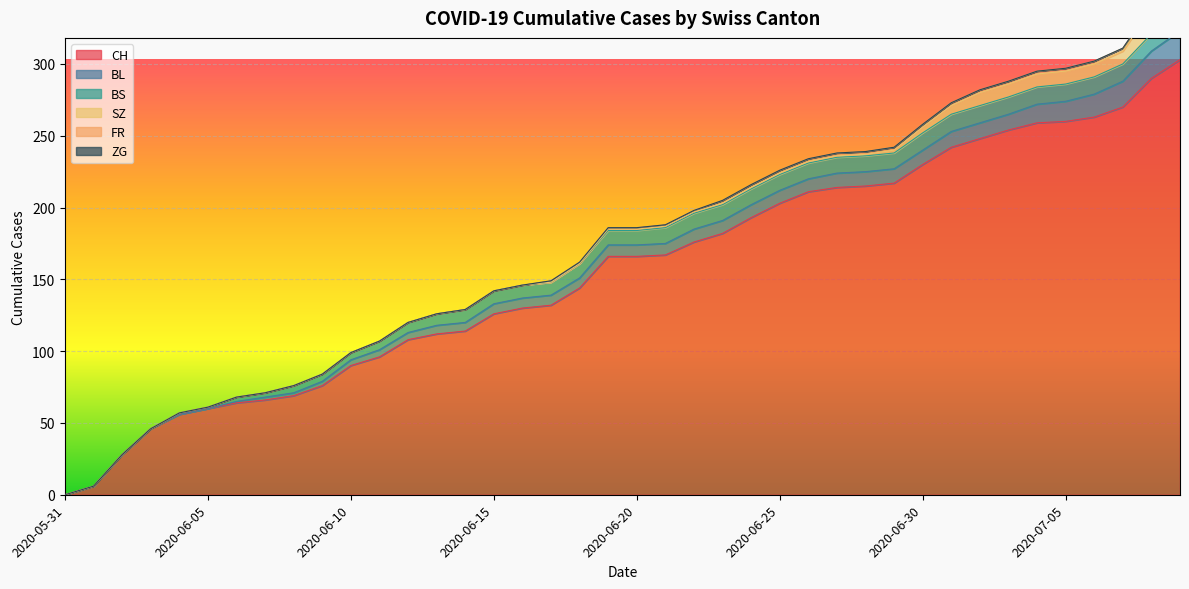

Reading left to right, list all the values displayed in this chart.

CH: 0	6	28	46	56	60	64	66	69	76	90	96	108	112	114	126	130	132	144	166	166	167	176	182	193	203	211	214	215	217	230	242	248	254	259	260	263	270	290	303
BL: 0	0	0	0	0	0	1	2	2	3	4	5	5	6	6	7	7	7	7	8	8	8	9	9	9	9	9	10	10	10	10	11	11	11	13	14	16	18	19	20
BS: 0	0	0	0	1	1	3	3	5	5	5	6	7	8	9	9	9	9	10	10	10	11	11	11	11	11	11	11	11	11	12	12	12	12	12	12	12	12	12	12
SZ: 0	0	0	0	0	0	0	0	0	0	0	0	0	0	0	0	0	0	0	1	1	1	1	1	1	1	1	1	1	2	4	6	9	9	9	9	9	9	17	17
FR: 0	0	0	0	0	0	0	0	0	0	0	0	0	0	0	0	0	1	1	1	1	1	1	2	2	2	2	2	2	2	2	2	2	2	2	2	2	2	2	2
ZG: 0	0	0	0	0	0	0	0	0	0	0	0	0	0	0	0	0	0	0	0	0	0	0	0	0	0	0	0	0	0	0	0	0	0	0	0	0	0	0	0